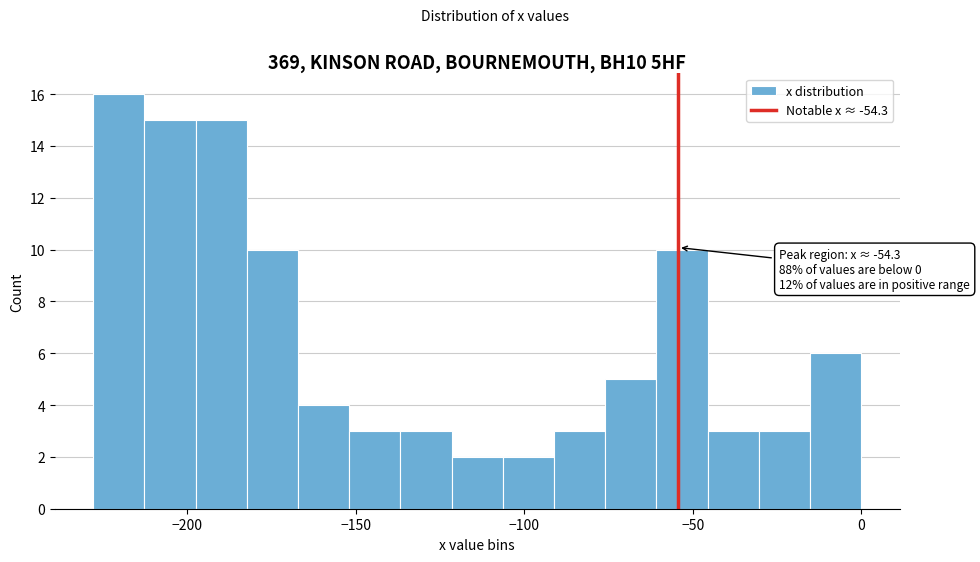

Read against the x-axis, roughly where is the centre of the tallest bar?

-220